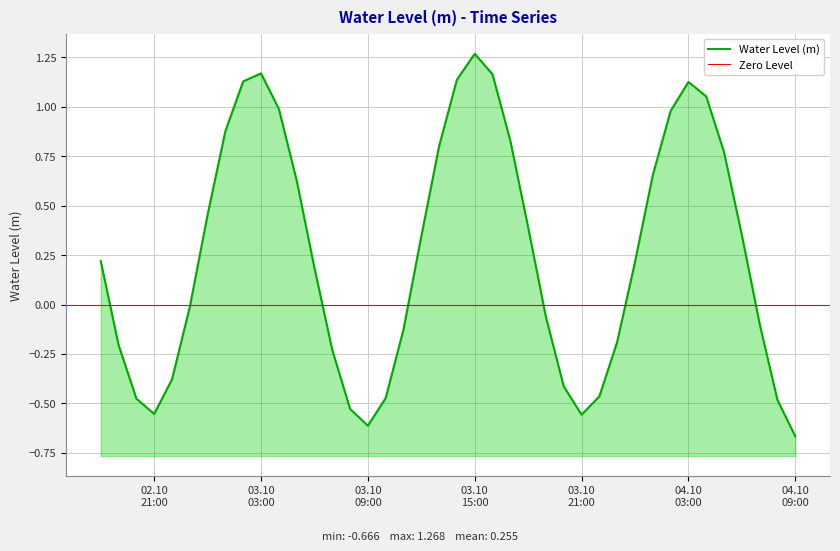

What position from the left is 2024-10-03 06:00:00?

13